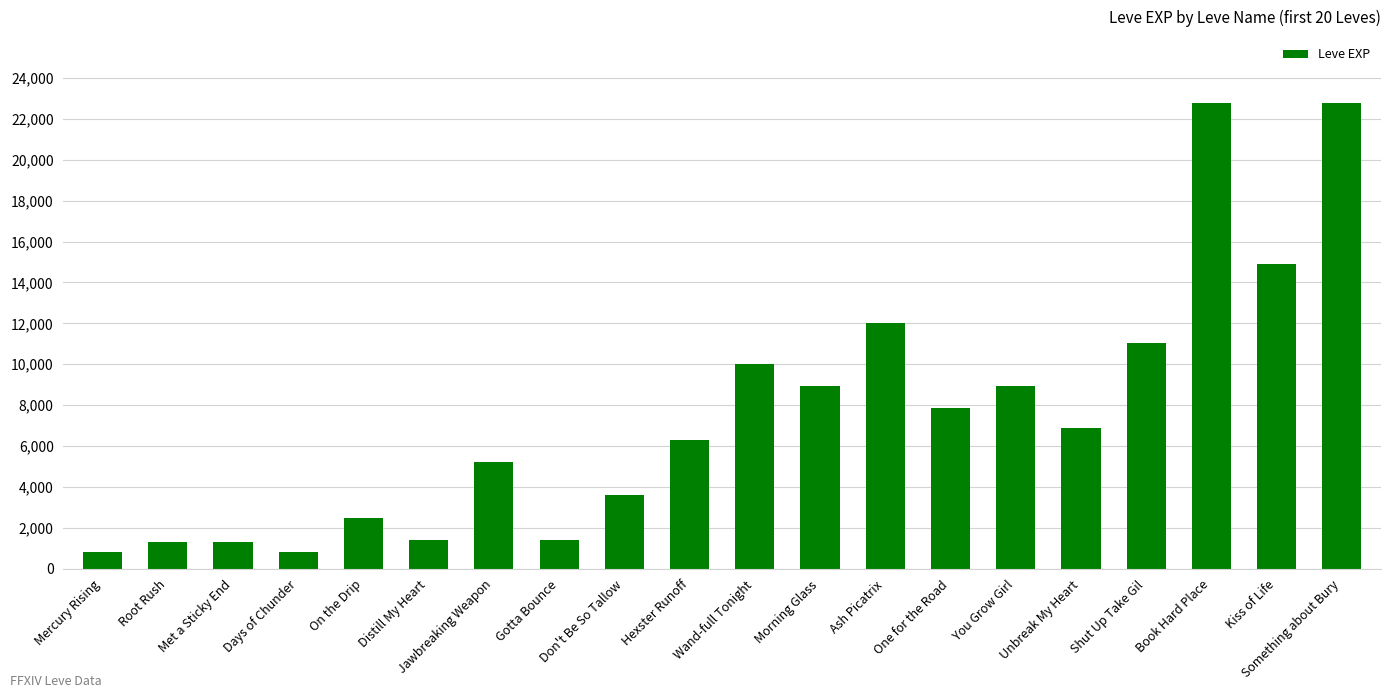

The chart shows a value of 1330 at Root Rush. True or false?

True